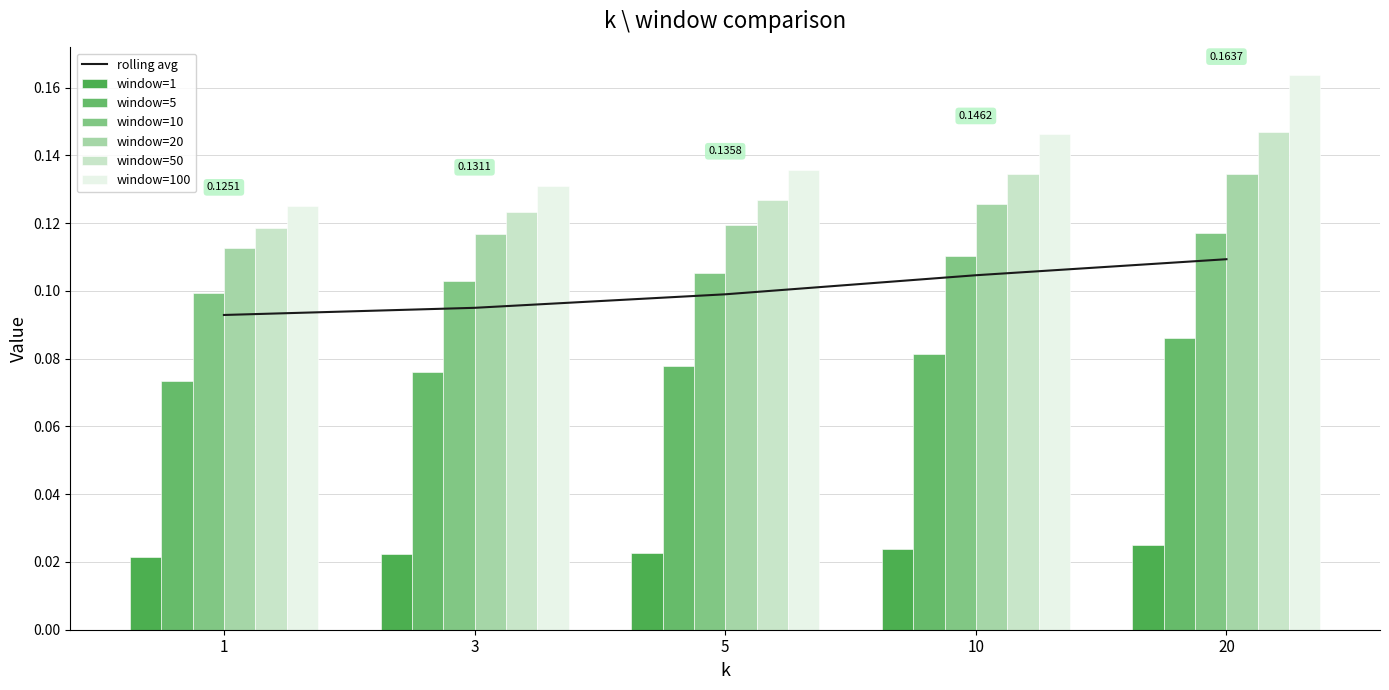

Where is window=20 nearest to the value 0?

1